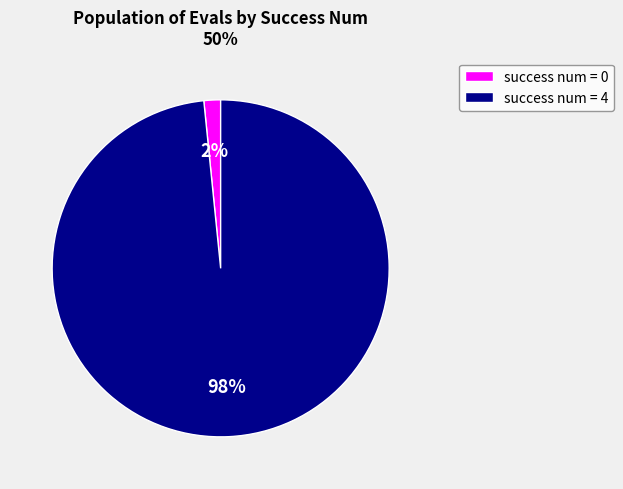

Is the sum of success num = 0 and success num = 4 greater than half?

Yes